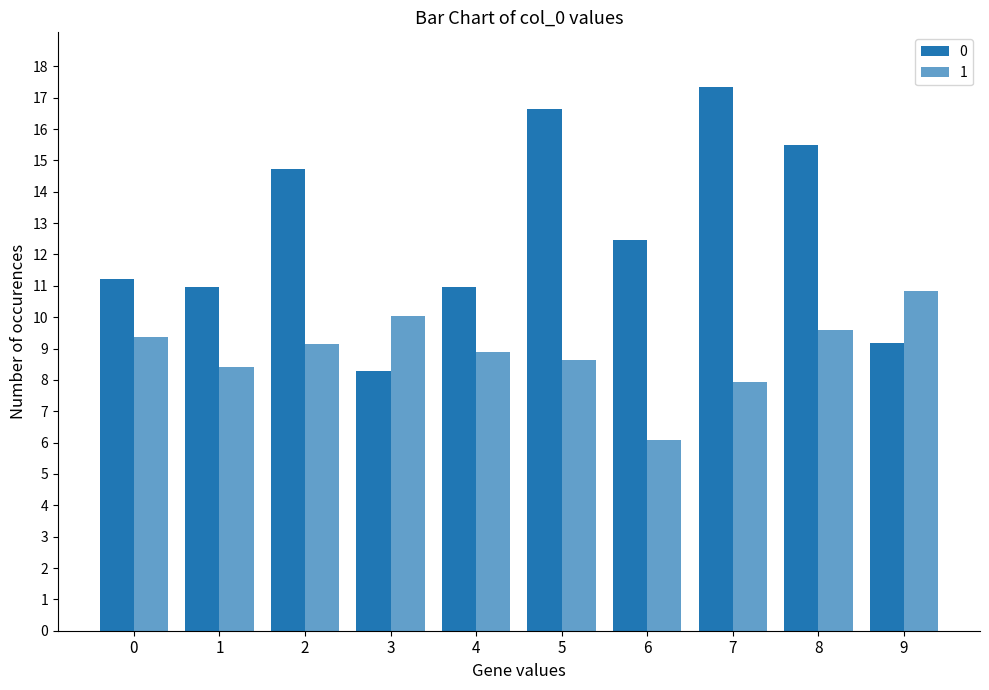

Reading right to left, transcribe all the data shown in this chart.

0: 9.2	15.5	17.3	12.5	16.6	11.0	8.3	14.7	11.0	11.2
1: 10.8	9.6	7.9	6.1	8.6	8.9	10.0	9.2	8.4	9.4